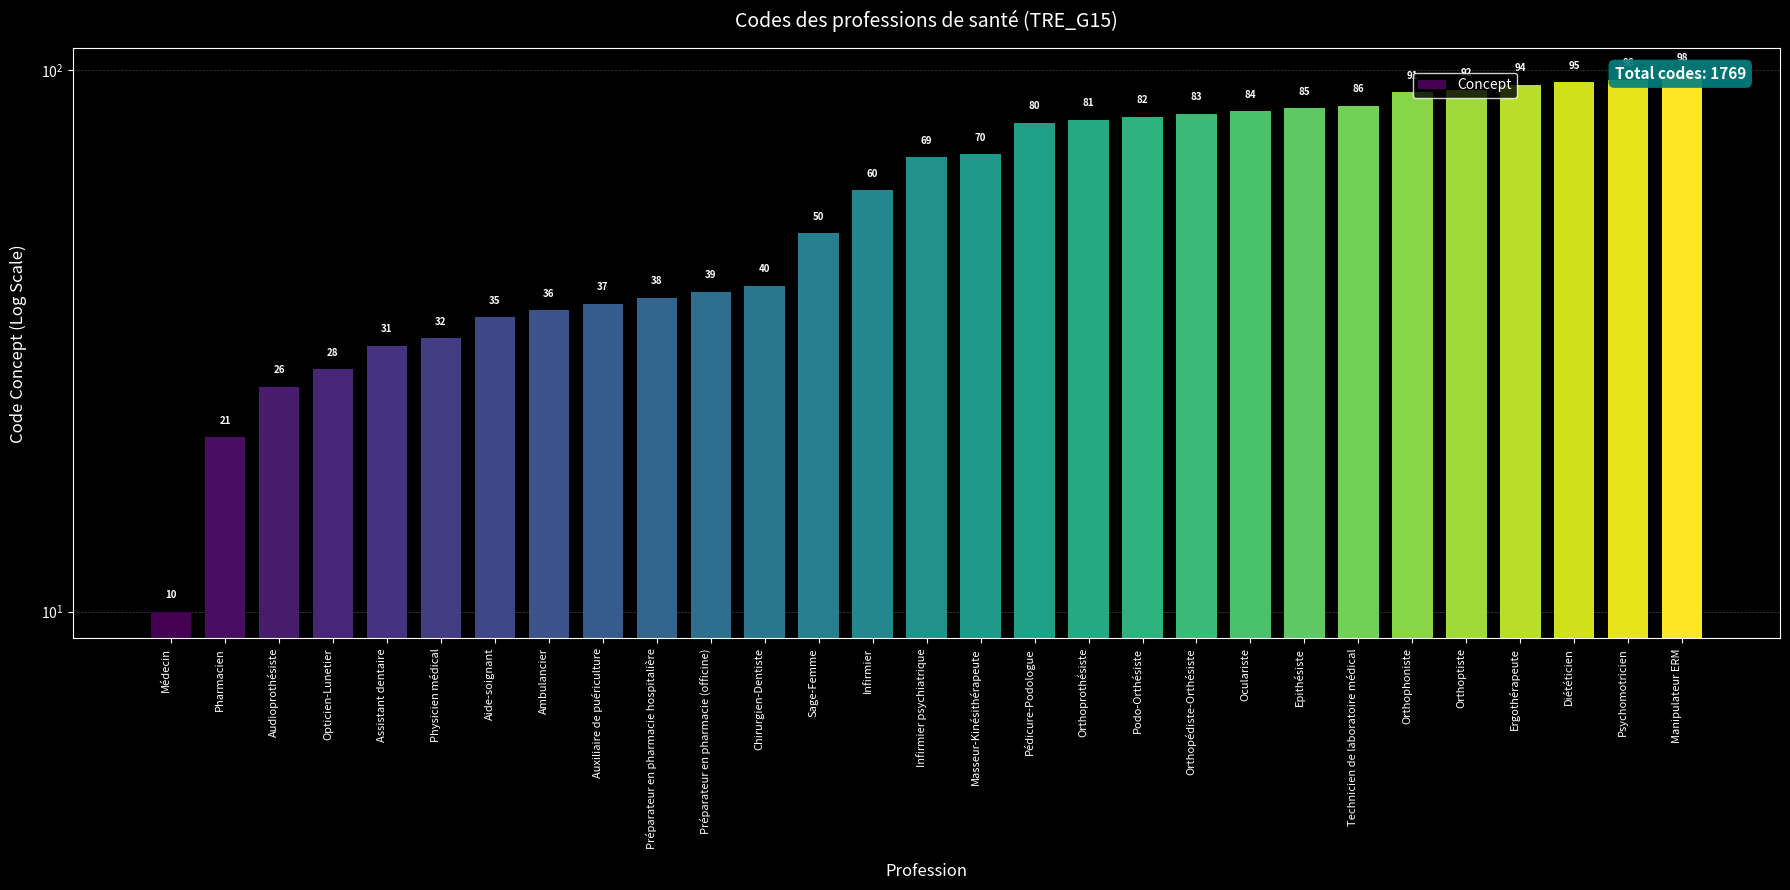

How many data points are less than 69?

14